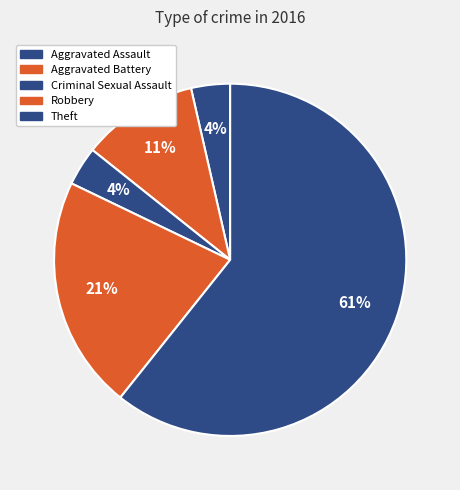

To the nearest percent, what is the average slice percentage?

20%